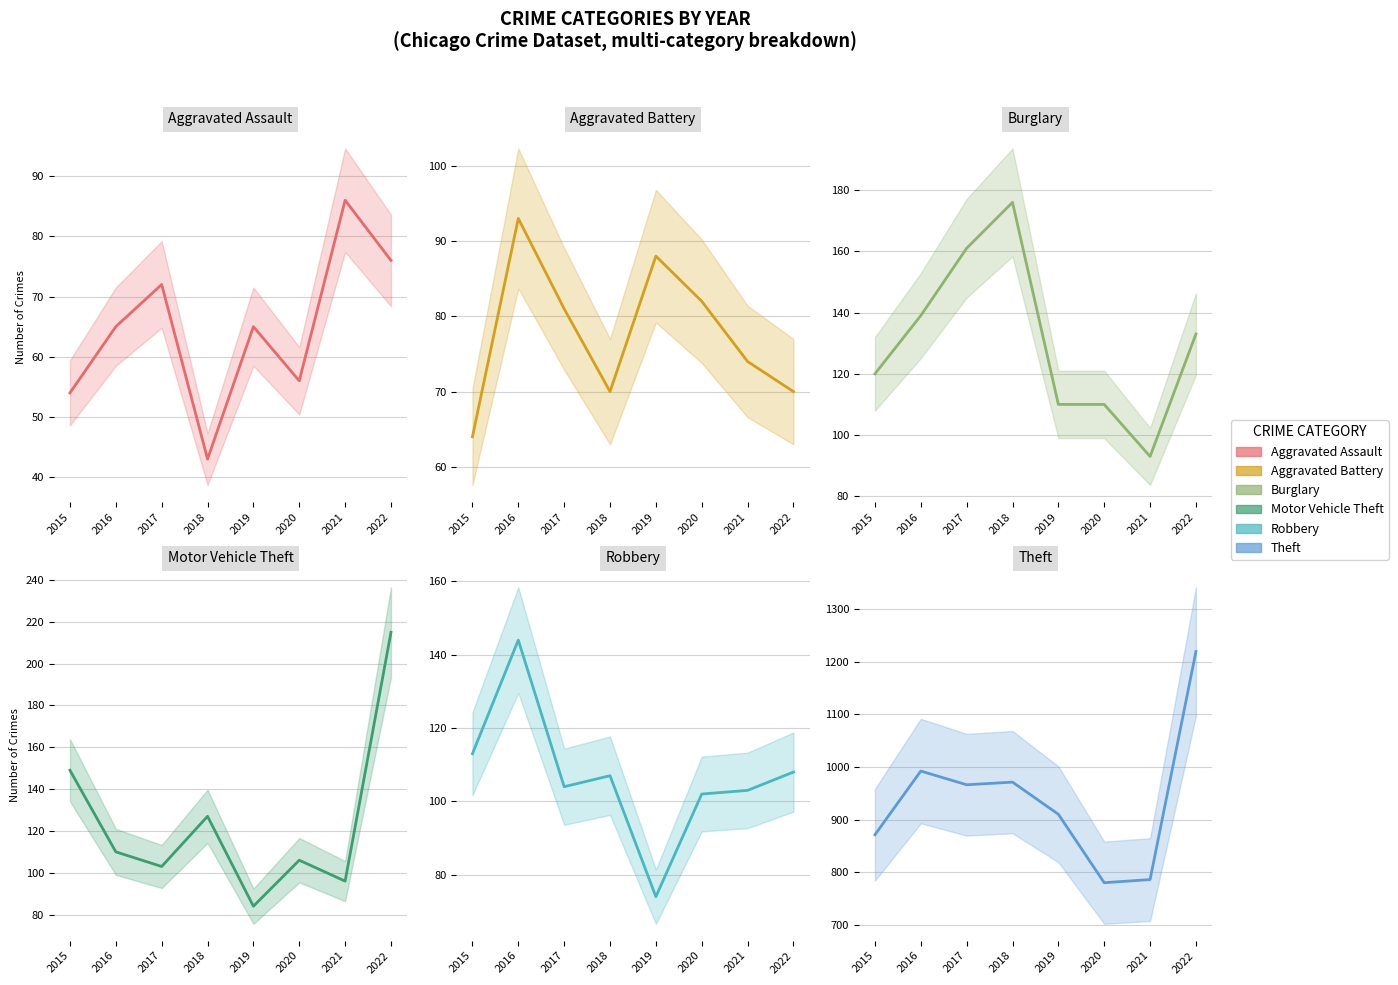

What is the total value across all series at 2018?

1494